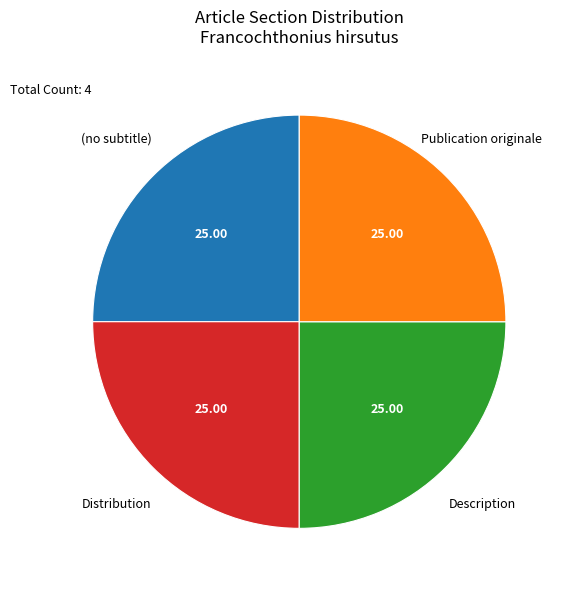

Is there a majority slice in this chart?

No